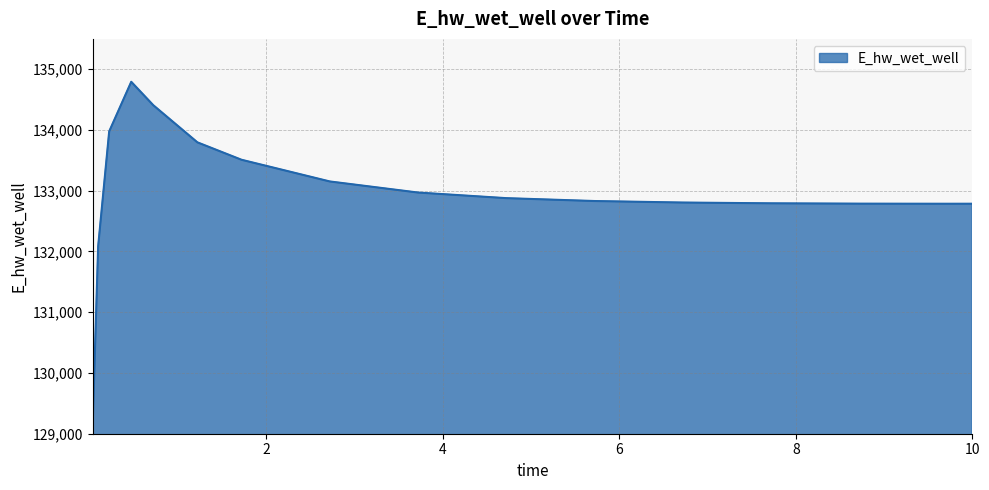

What is the minimum value shown in the chart?

129132.0